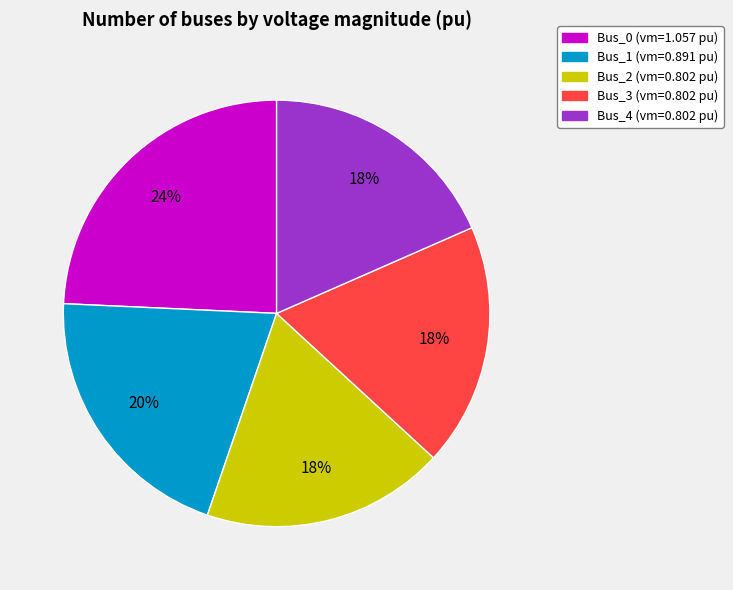

What percentage is the Bus_0 slice, to the nearest percent?

24%